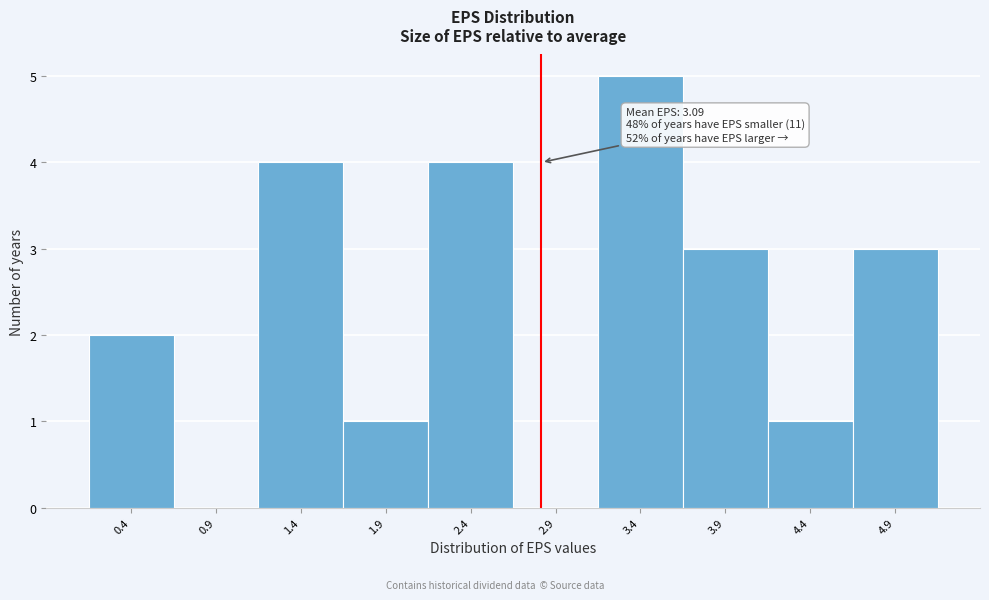

Reading right to left, transcribe all the data shown in this chart.

4.9=3	4.4=1	3.9=3	3.4=5	2.9=0	2.4=4	1.9=1	1.4=4	0.9=0	0.4=2